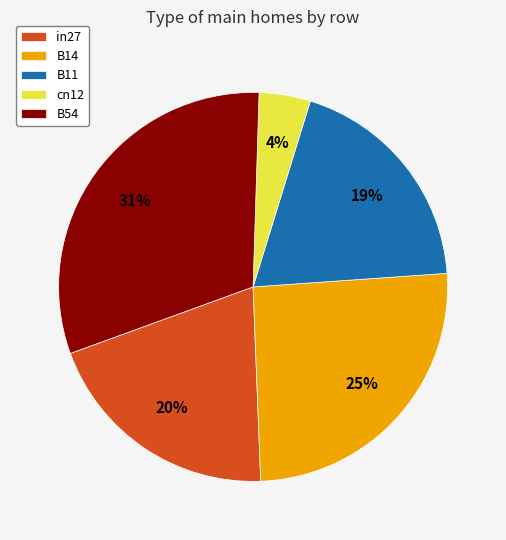

Which category has the biggest portion of the pie?

B54